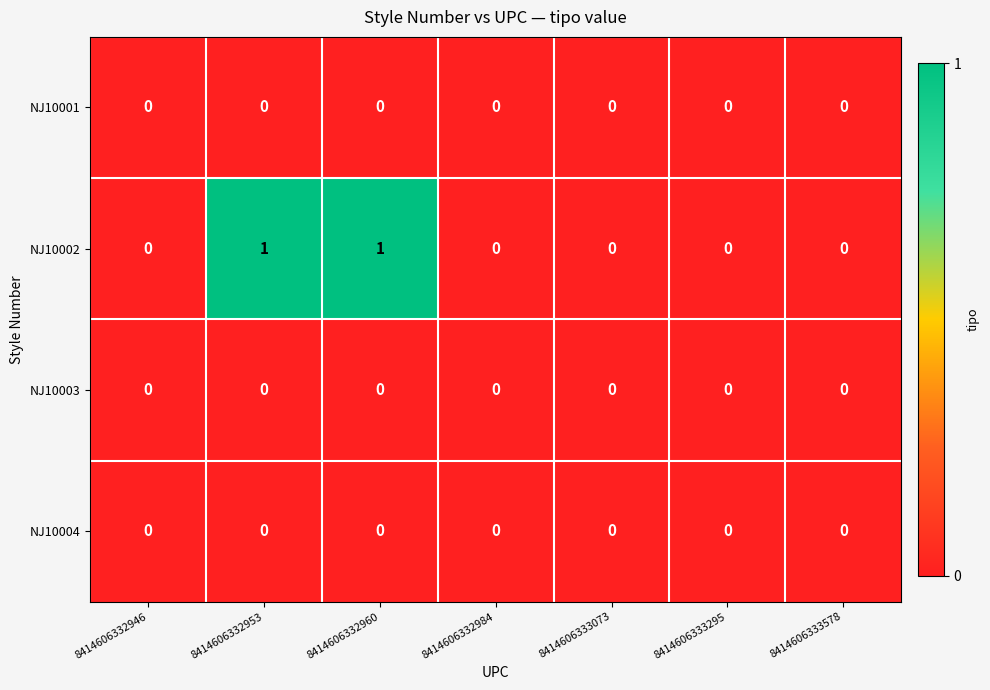

Which series has the largest total across all categories?

NJ10002